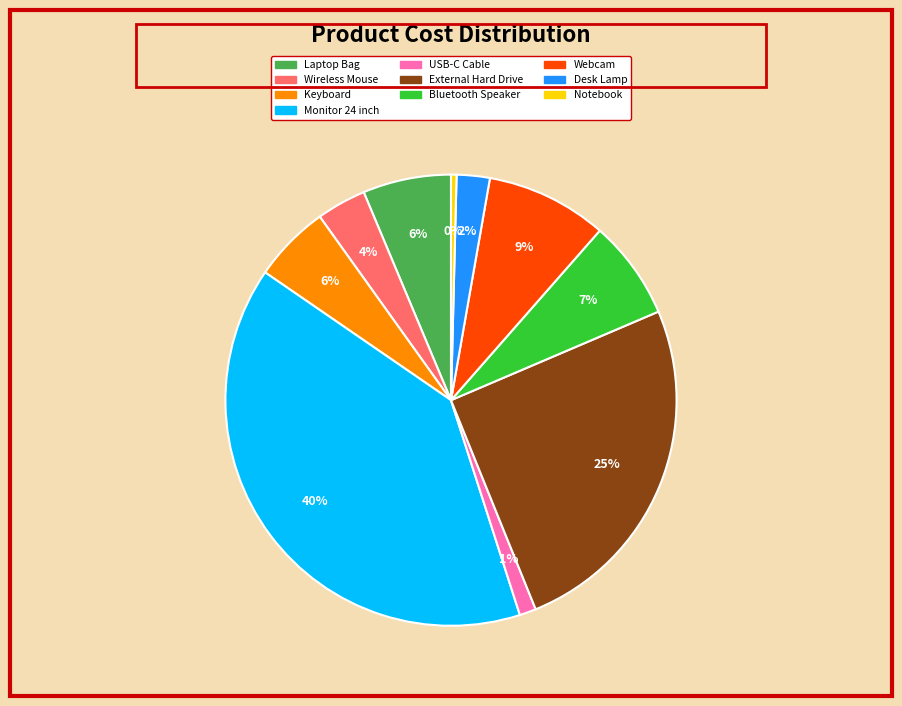

Which slice is the smallest?

Notebook